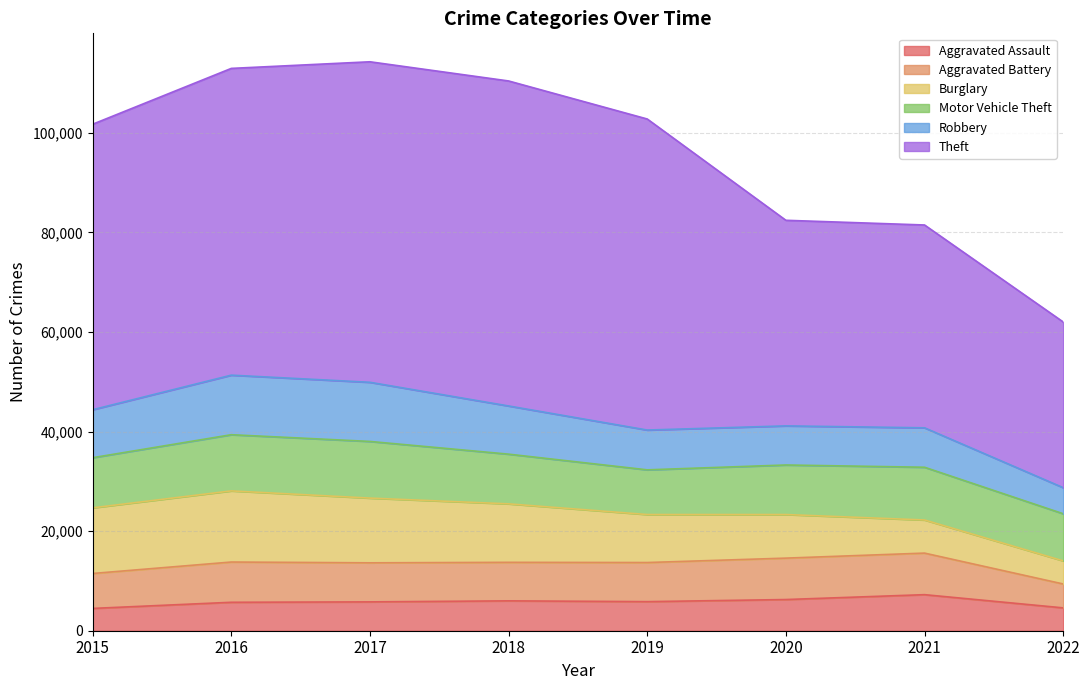

Rank the categories by Aggravated Assault value from lowest to highest.

2015, 2022, 2016, 2017, 2019, 2018, 2020, 2021